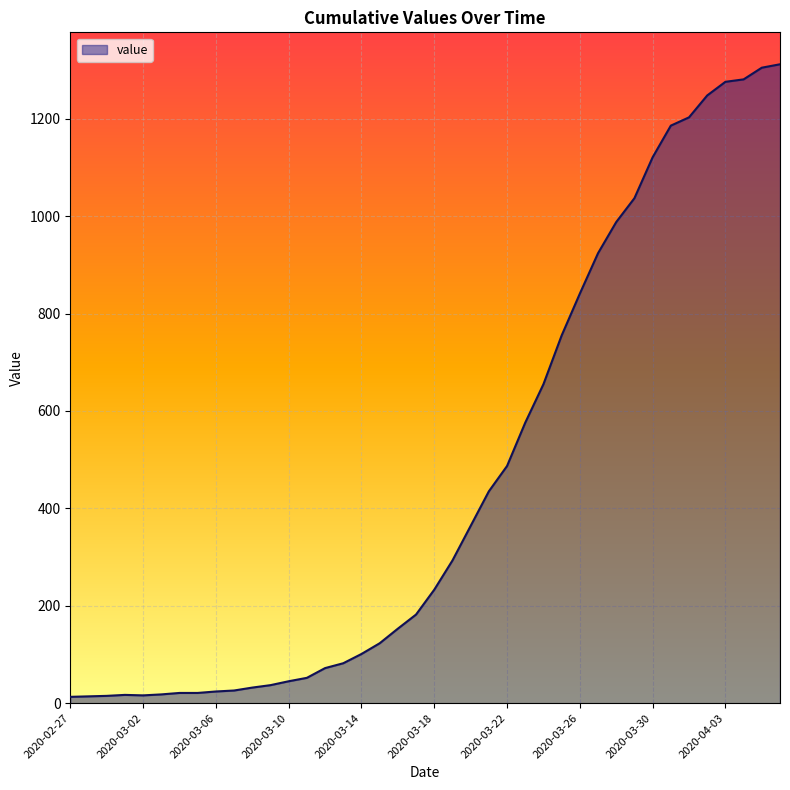

What is the greatest value displayed?

1312